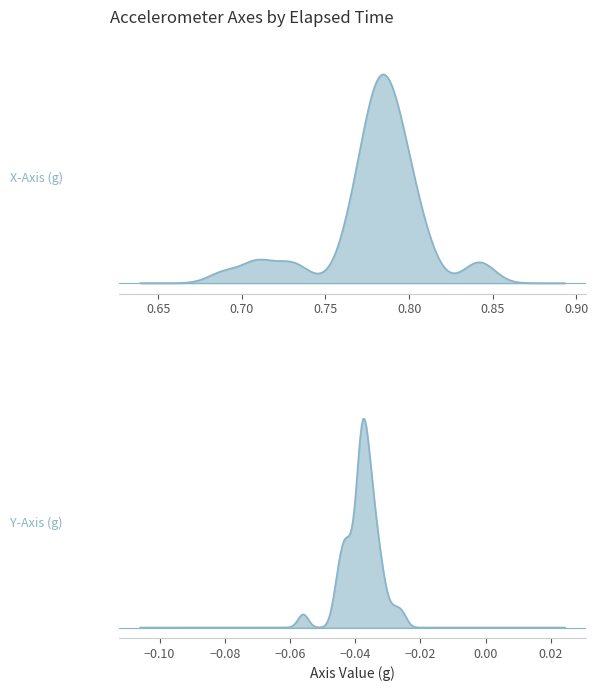

True or false: elapsed_s has more than 2 points higher than both neighbors.

False